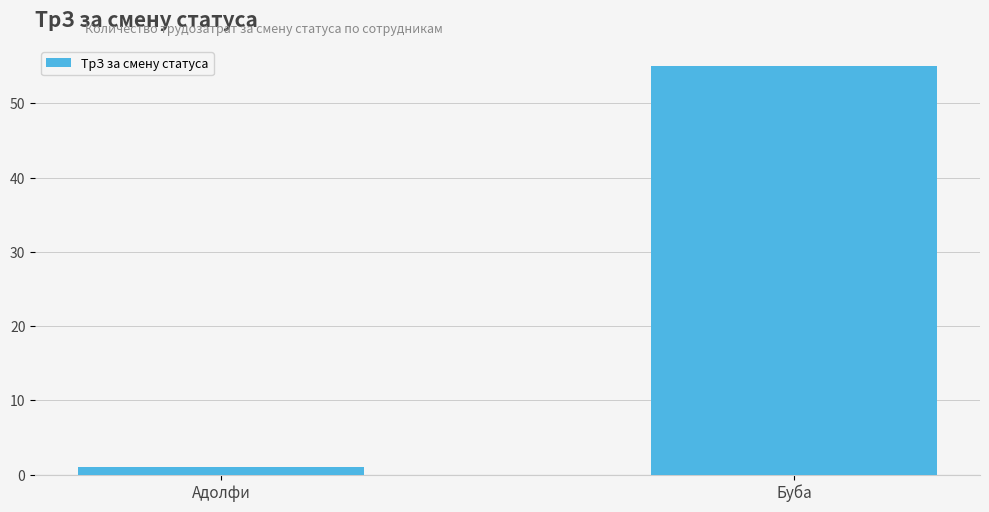

Where is the data nearest to the value 28?

Адолфи